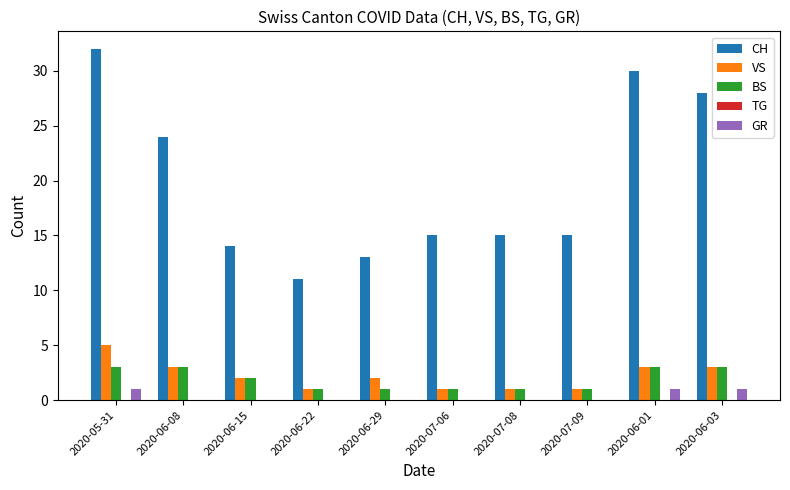

The CH series shows 15 at 2020-07-06. True or false?

True